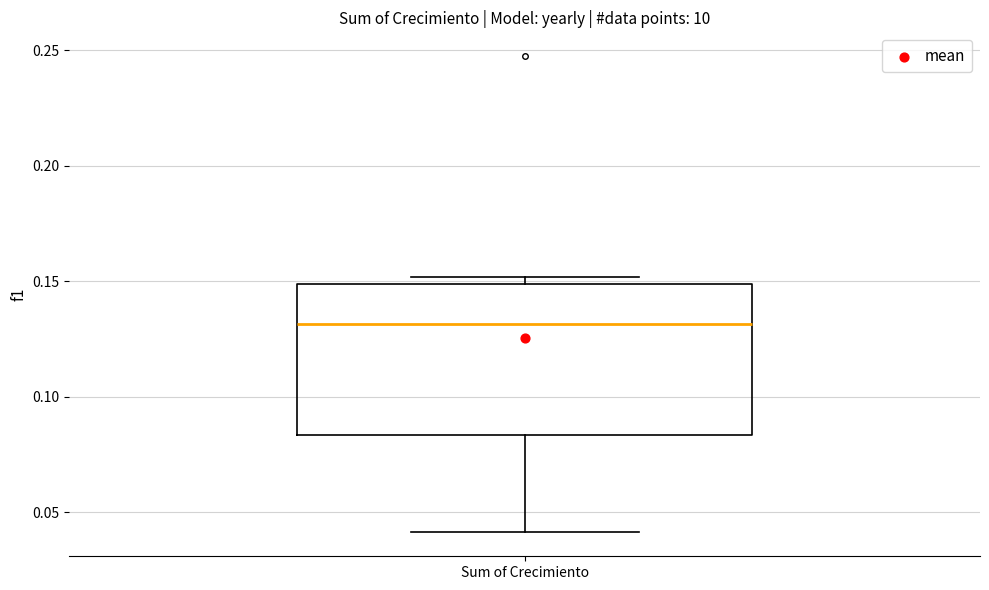

Read this box plot against the y-axis: the position of the median line, the range covered by the box, and the ends of both whiskers. The values are not printed on the chart, so give them approximately, as read against the axis.

median 0.130, box 0.085 to 0.150, whiskers 0.040 to 0.150 (just above the box's upper edge)